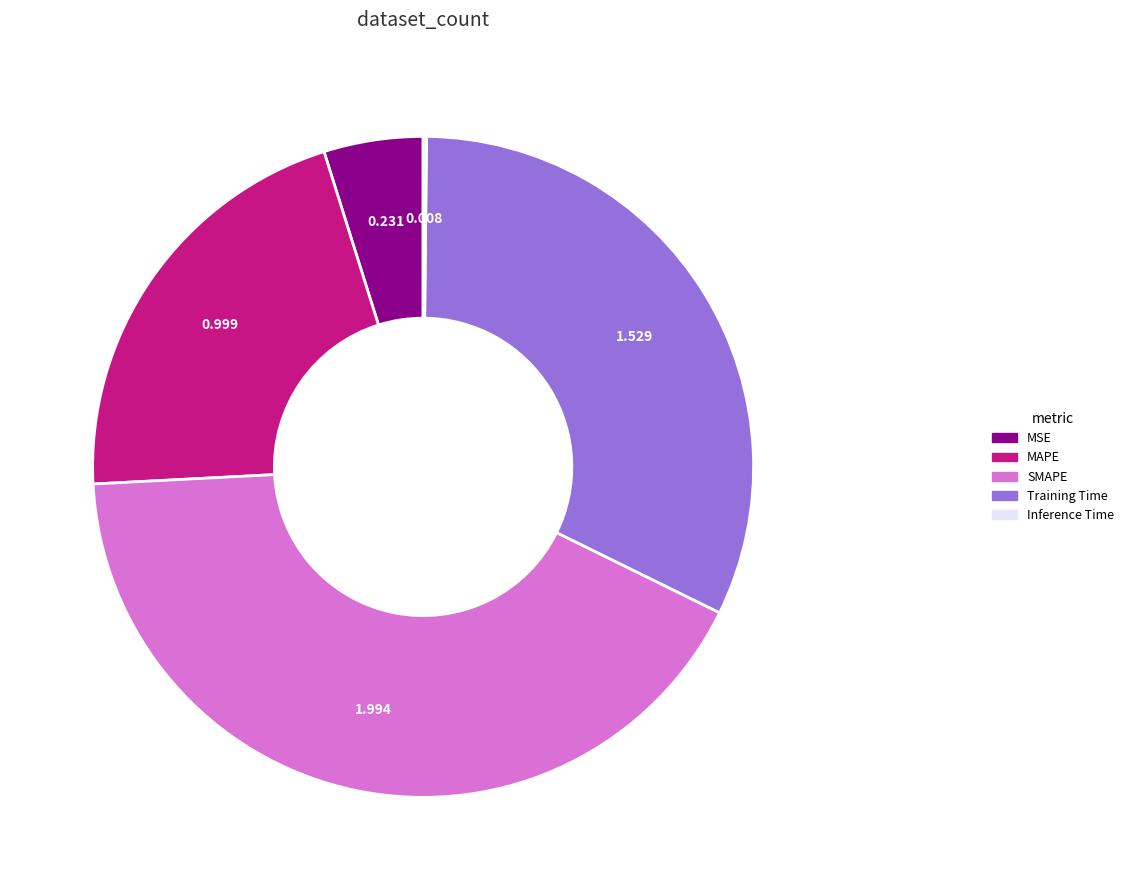

Is there a majority slice in this chart?

No